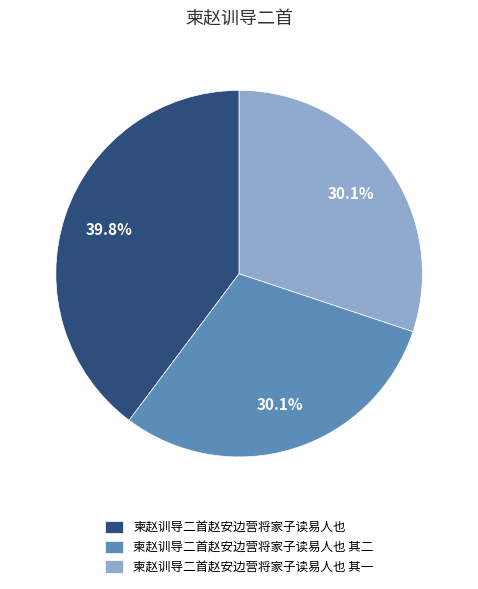

To the nearest percent, what portion does 柬赵训导二首赵安边营将家子读易人也 represent?

40%